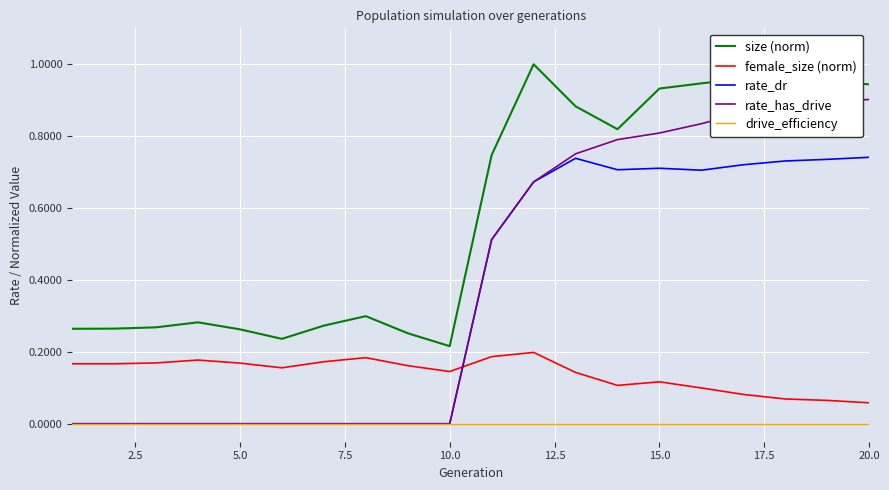

How many distinct data groups are displayed?

5